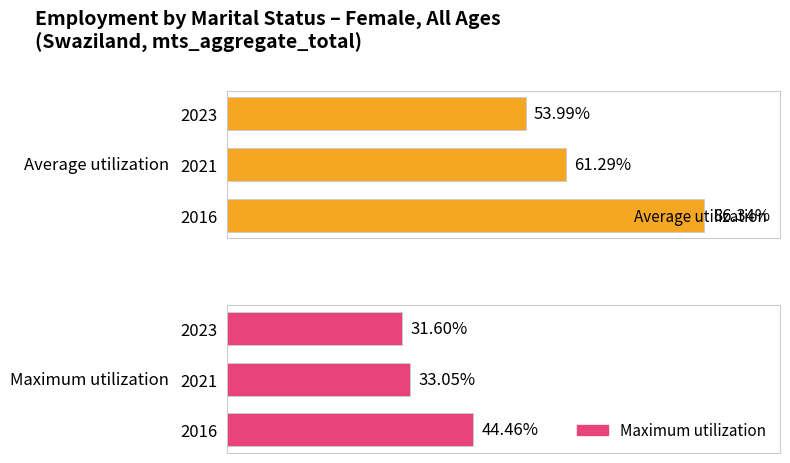

Read the Maximum utilization value at 2016.

44.5